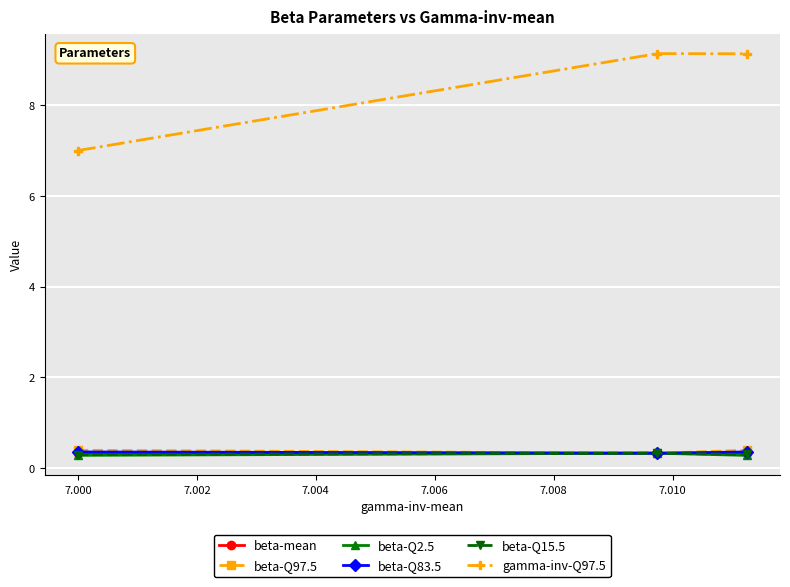

How many lines are shown in the chart?

6